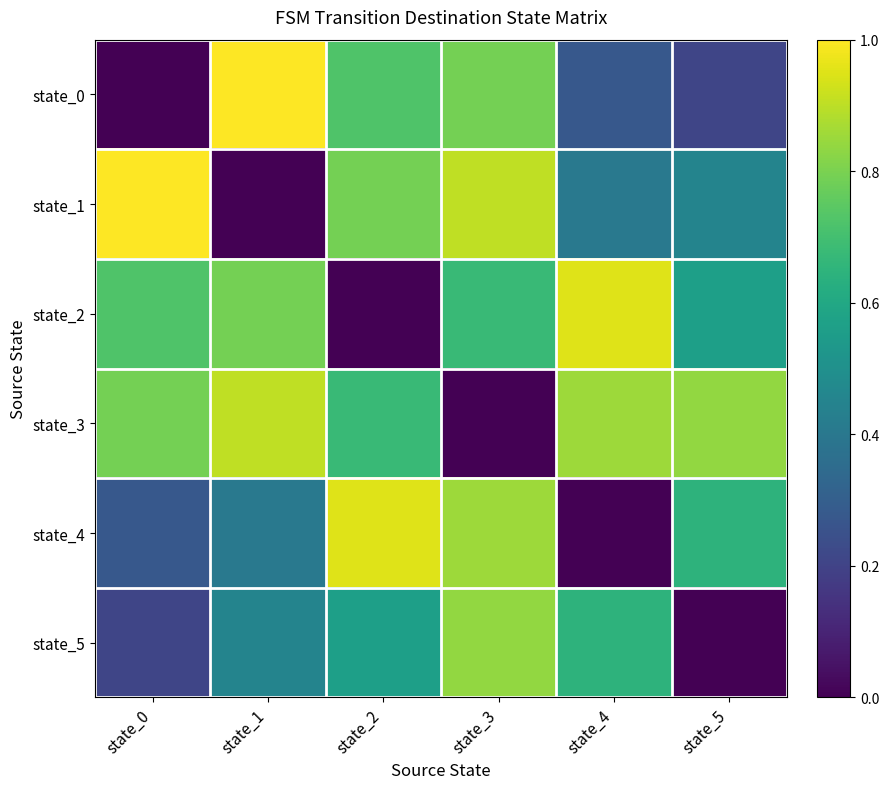

At which category does the chart reach its minimum across all series?

state_0